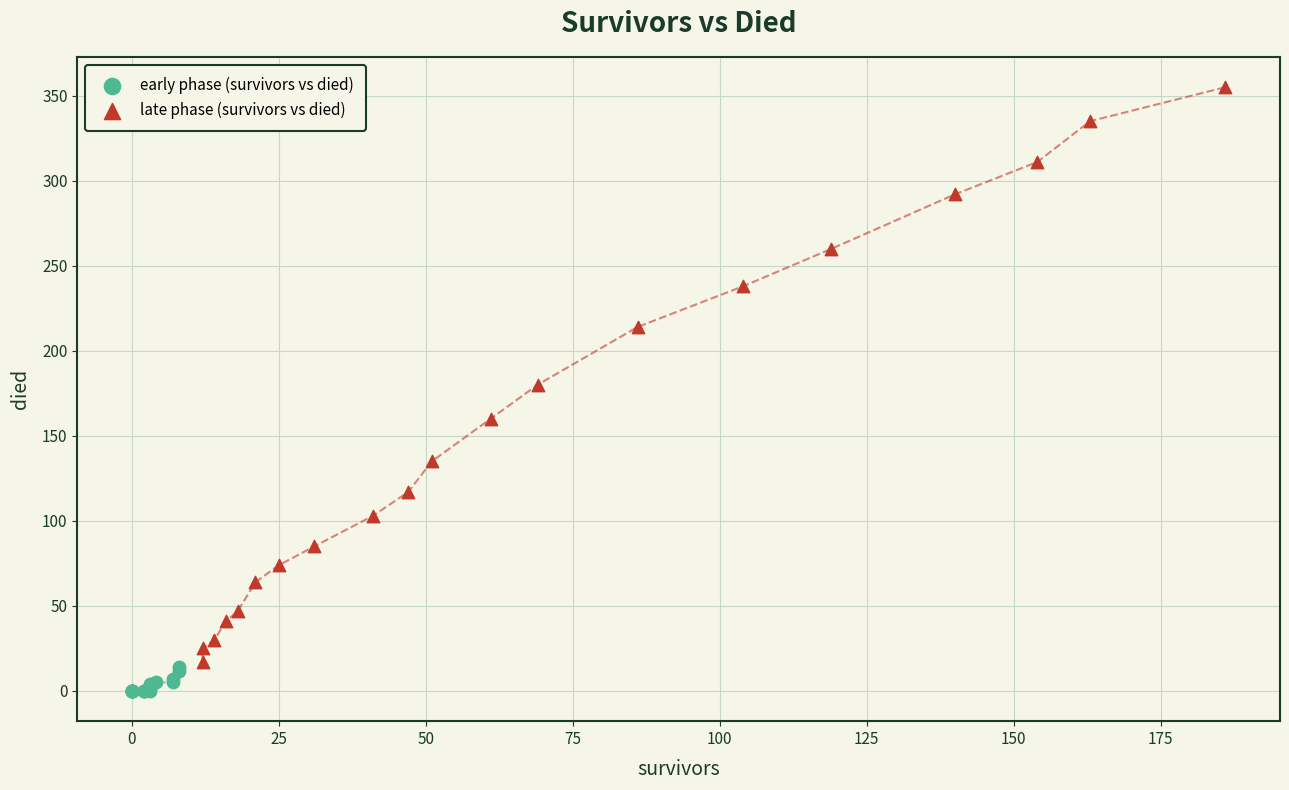

Which series contains the lowest Y value?

early phase (survivors vs died)